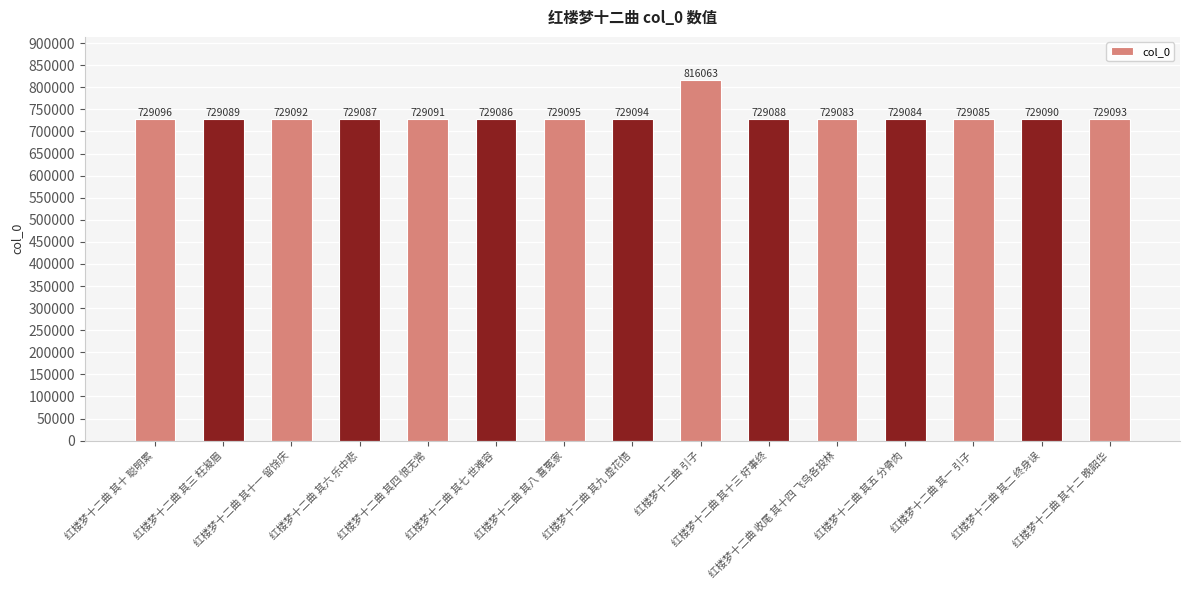

Count the number of categories in the chart.

15